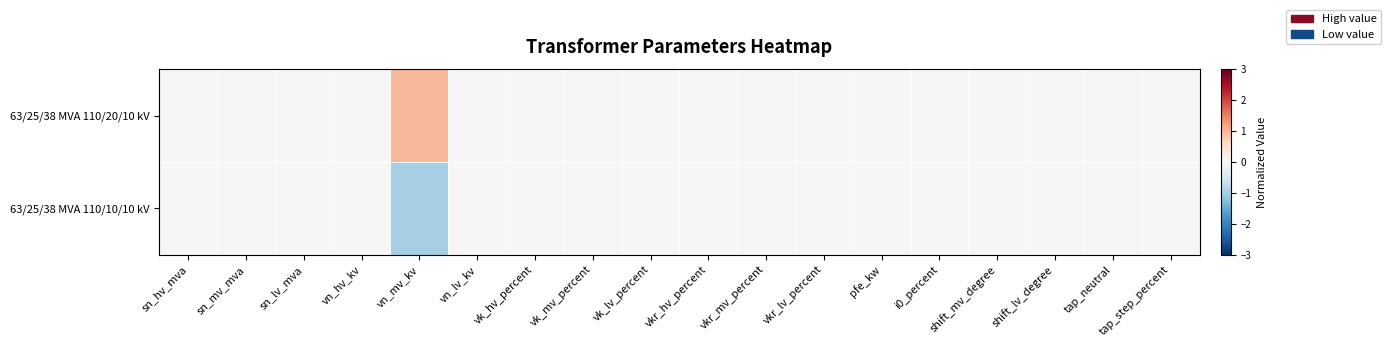

At which category is the sum across all series the highest?

sn_hv_mva